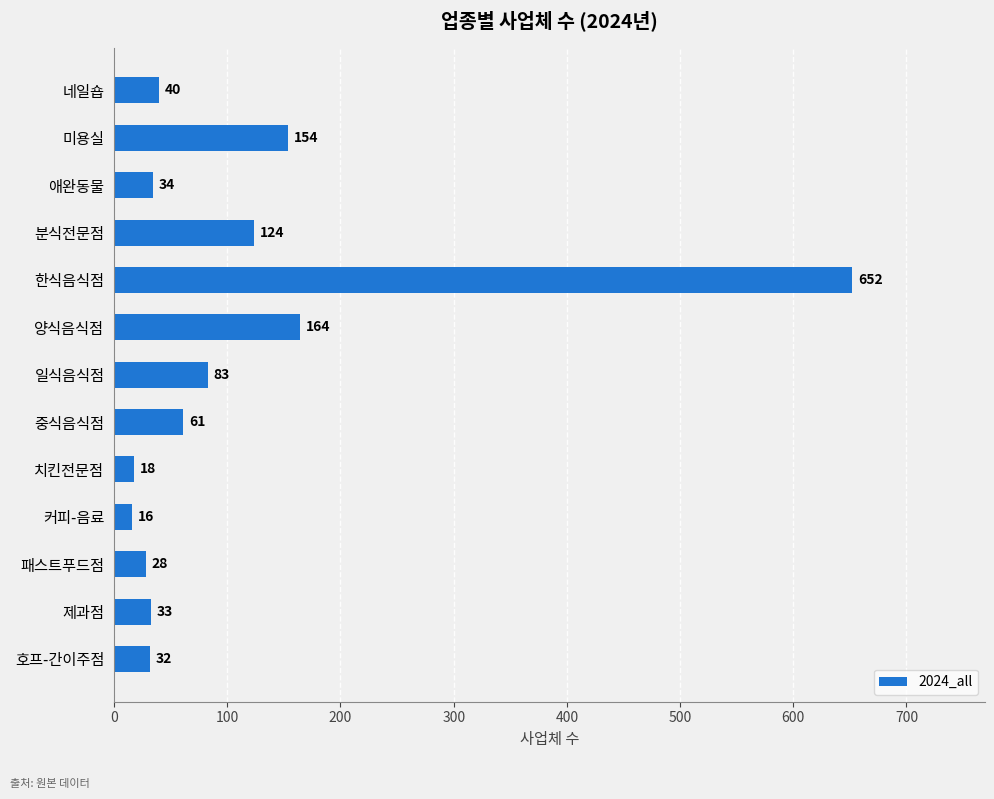

True or false: the data shows 99 at 미용실.

False